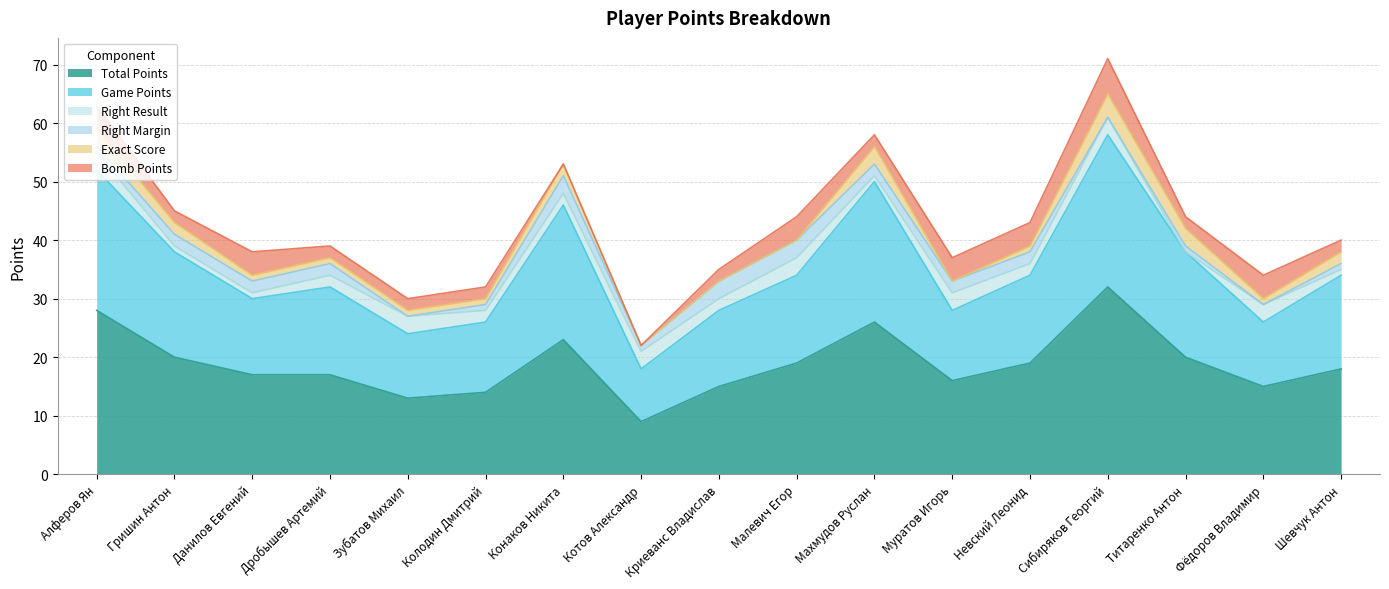

How many times do Right Result and Exact Score cross each other?

5